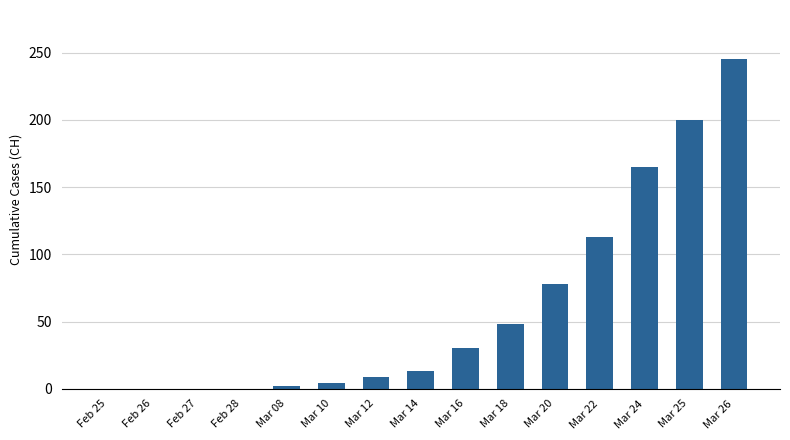

What is the maximum value shown in the chart?

245